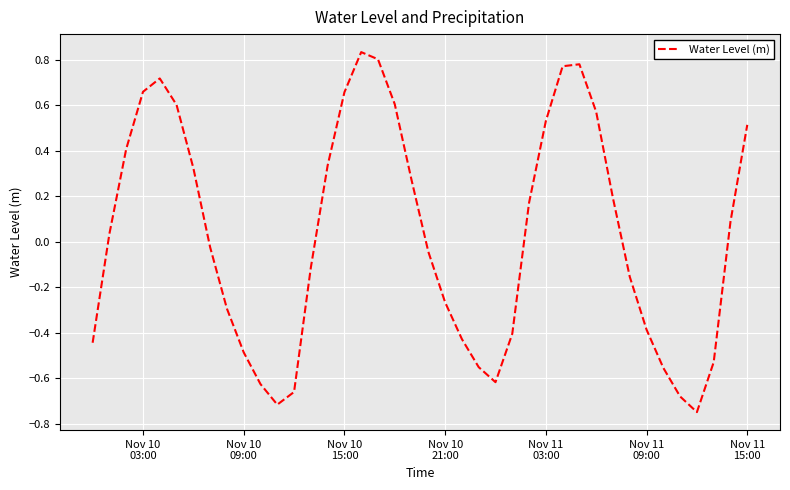

Does the chart have visible grid lines?

Yes